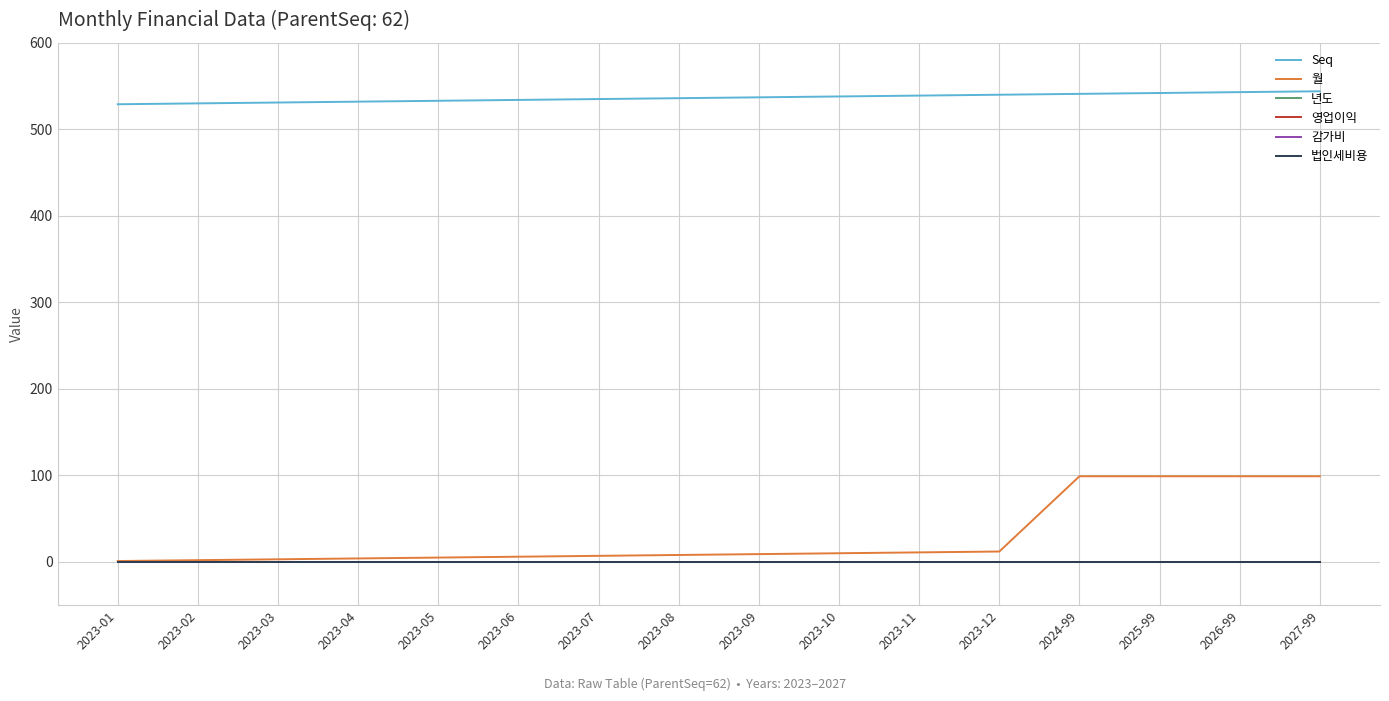

Reading left to right, extract all data points from this chart.

Seq: 2023-01=529	2023-02=530	2023-03=531	2023-04=532	2023-05=533	2023-06=534	2023-07=535	2023-08=536	2023-09=537	2023-10=538	2023-11=539	2023-12=540	2024-99=541	2025-99=542	2026-99=543	2027-99=544
월: 2023-01=1	2023-02=2	2023-03=3	2023-04=4	2023-05=5	2023-06=6	2023-07=7	2023-08=8	2023-09=9	2023-10=10	2023-11=11	2023-12=12	2024-99=99	2025-99=99	2026-99=99	2027-99=99
년도: 2023-01=2023	2023-02=2023	2023-03=2023	2023-04=2023	2023-05=2023	2023-06=2023	2023-07=2023	2023-08=2023	2023-09=2023	2023-10=2023	2023-11=2023	2023-12=2023	2024-99=2024	2025-99=2025	2026-99=2026	2027-99=2027
영업이익: 2023-01=0	2023-02=0	2023-03=0	2023-04=0	2023-05=0	2023-06=0	2023-07=0	2023-08=0	2023-09=0	2023-10=0	2023-11=0	2023-12=0	2024-99=0	2025-99=0	2026-99=0	2027-99=0
감가비: 2023-01=0	2023-02=0	2023-03=0	2023-04=0	2023-05=0	2023-06=0	2023-07=0	2023-08=0	2023-09=0	2023-10=0	2023-11=0	2023-12=0	2024-99=0	2025-99=0	2026-99=0	2027-99=0
법인세비용: 2023-01=0	2023-02=0	2023-03=0	2023-04=0	2023-05=0	2023-06=0	2023-07=0	2023-08=0	2023-09=0	2023-10=0	2023-11=0	2023-12=0	2024-99=0	2025-99=0	2026-99=0	2027-99=0